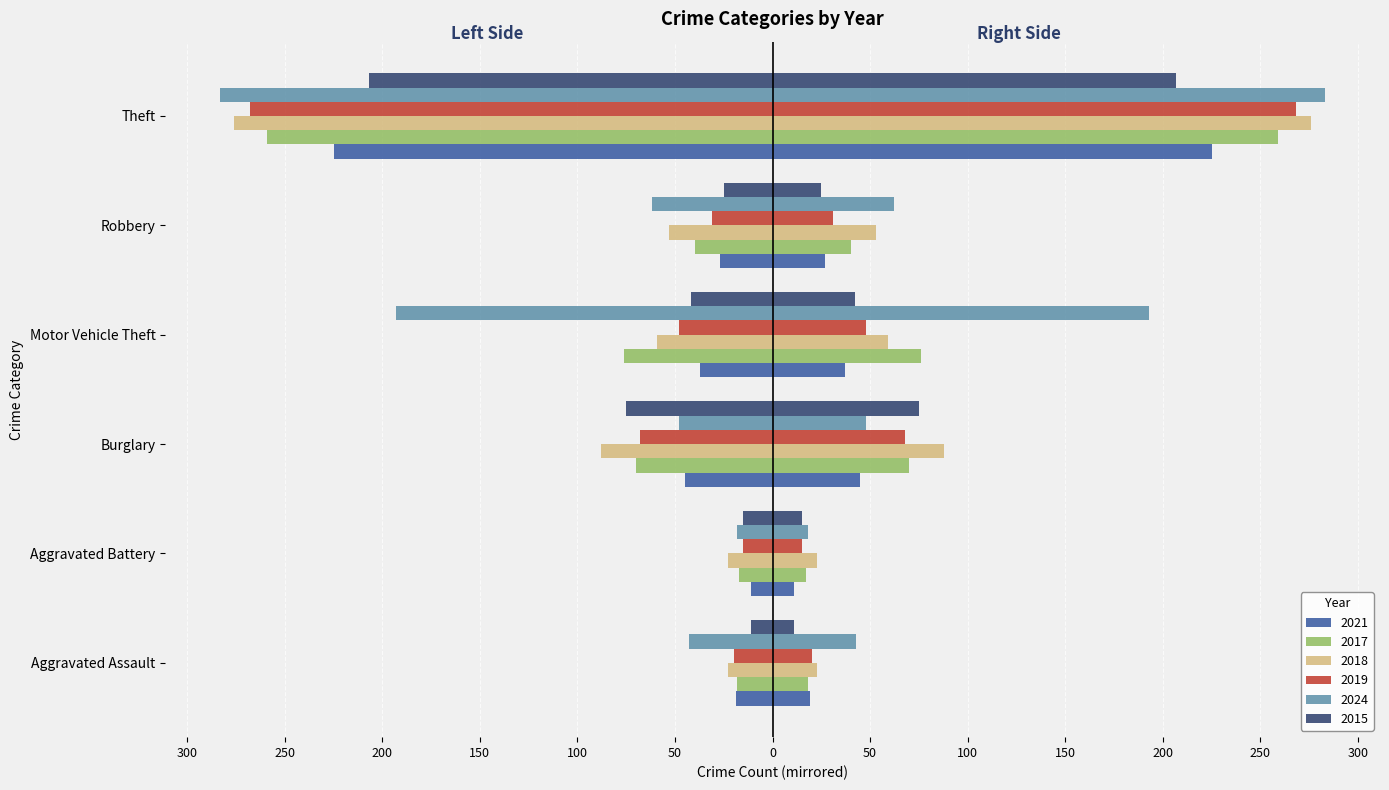

How many values in the 2019 series exceed -31?

2